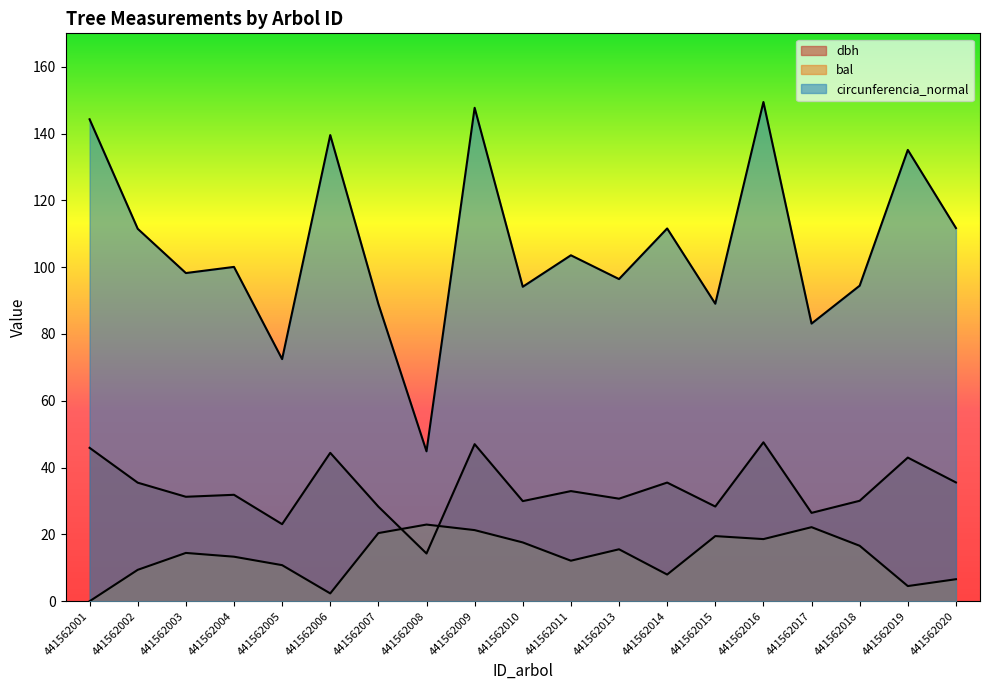

True or false: circunferencia_normal has a value of 28.9 at 441562006.

False